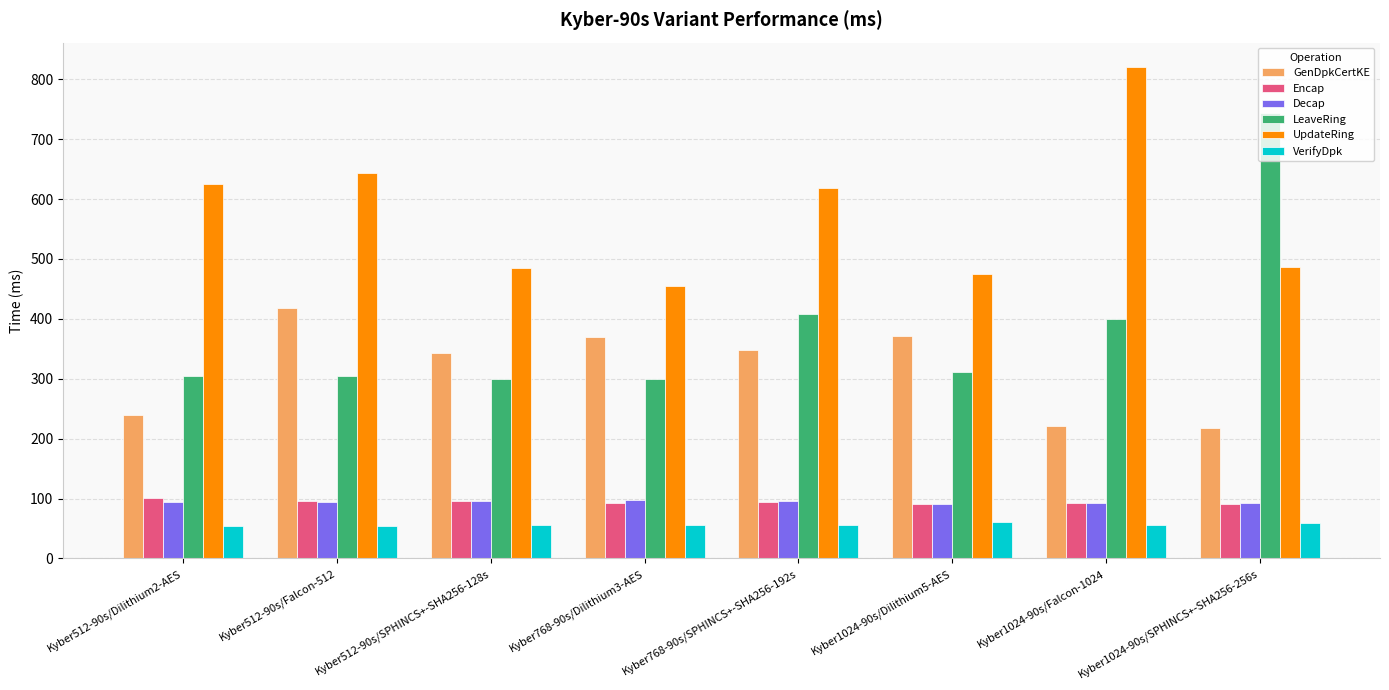

Is it true that VerifyDpk equals 56.3 at Kyber768-90s/SPHINCS+-SHA256-192s?

True